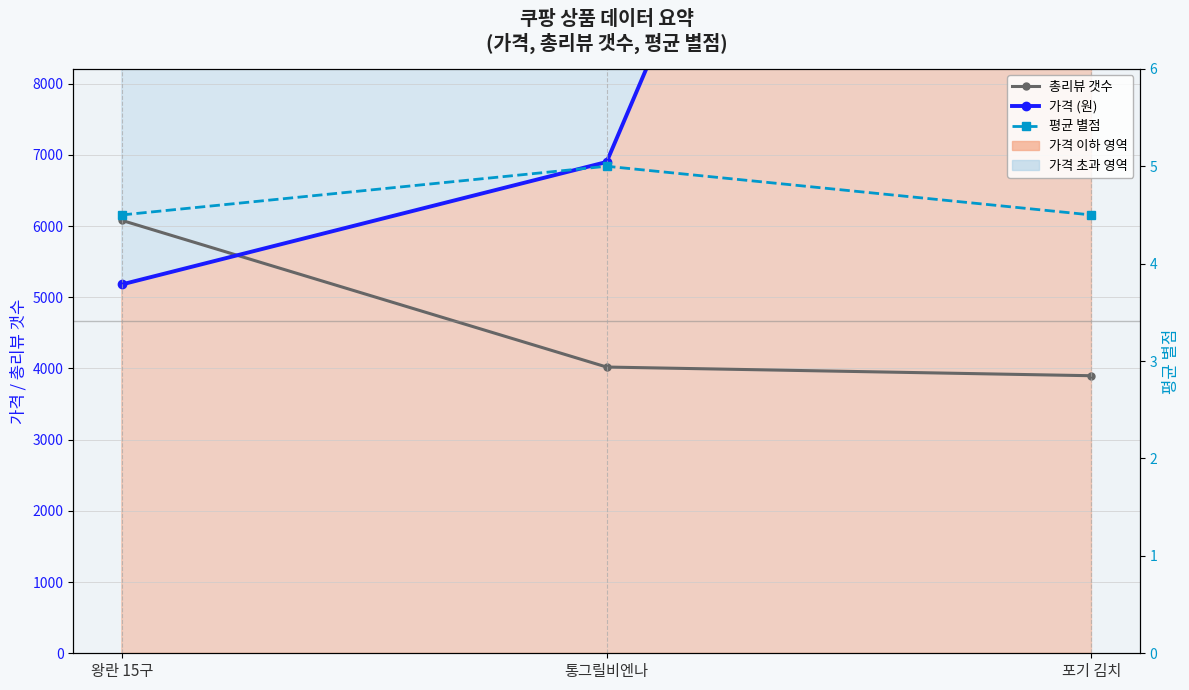

What is the difference between the maximum and minimum values in the 평균 별점 series?

0.5